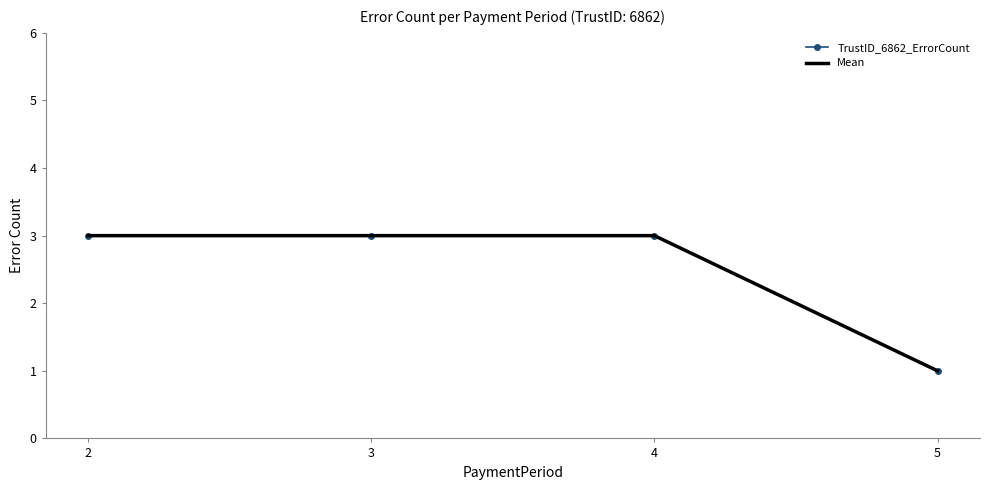

What is the value of the TrustID_6862_ErrorCount point at the 1st from the left?

3